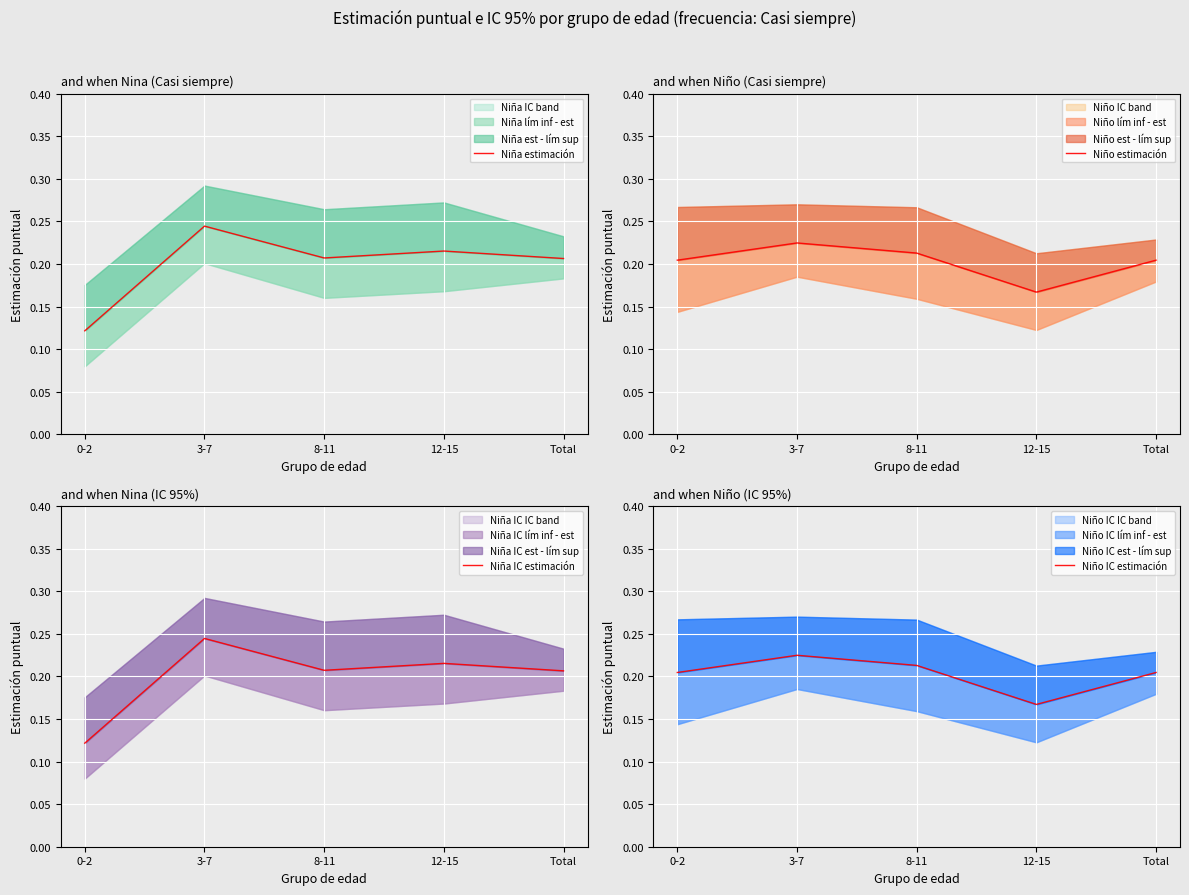

Where do Niña IC estimación and Niño estimación first cross each other?

0-2 and 3-7